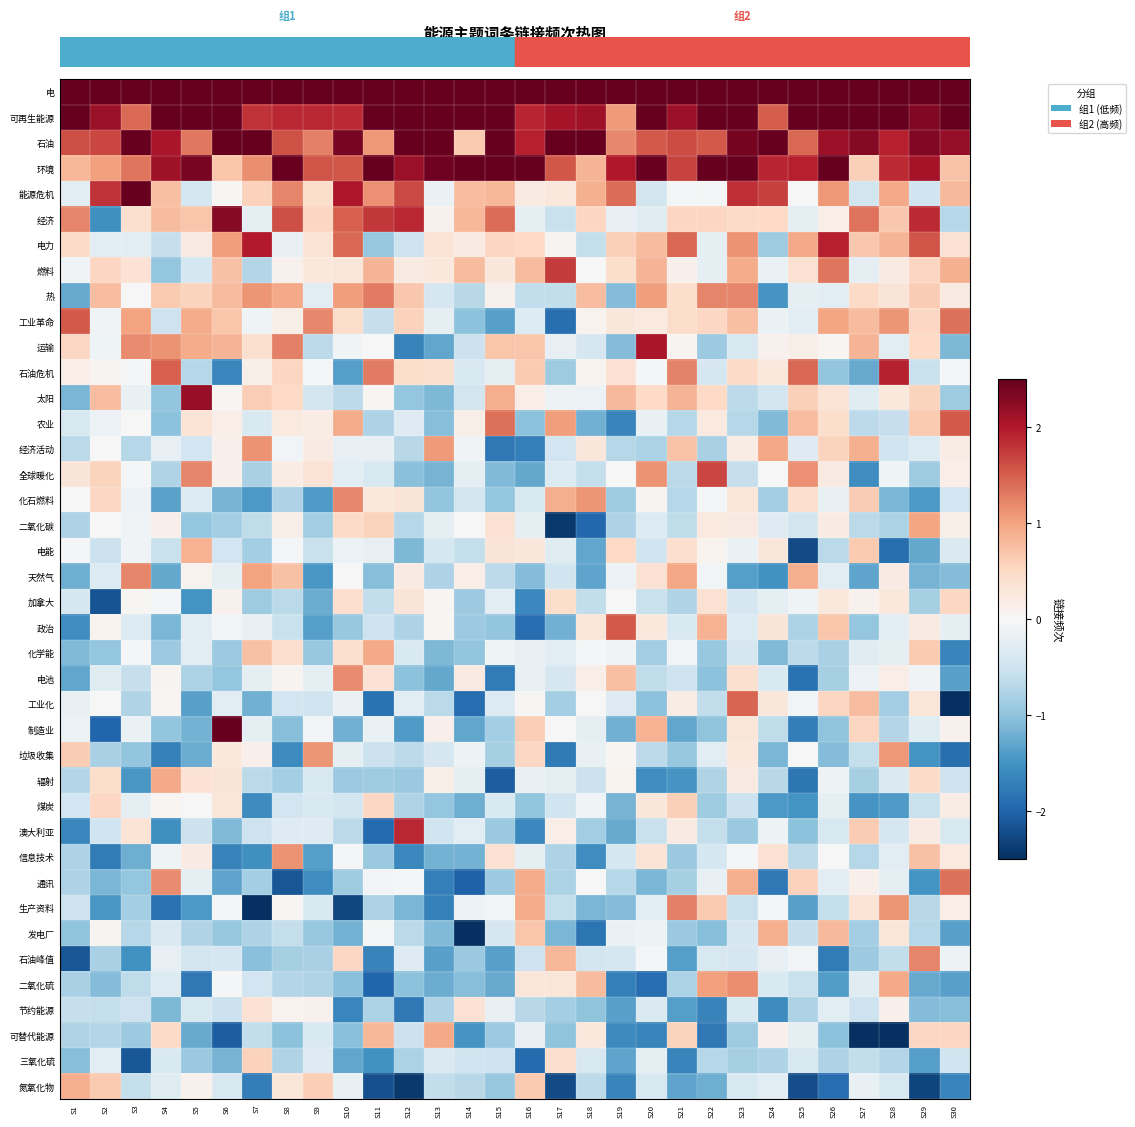

Between S11 and S24, which is larger?

S24